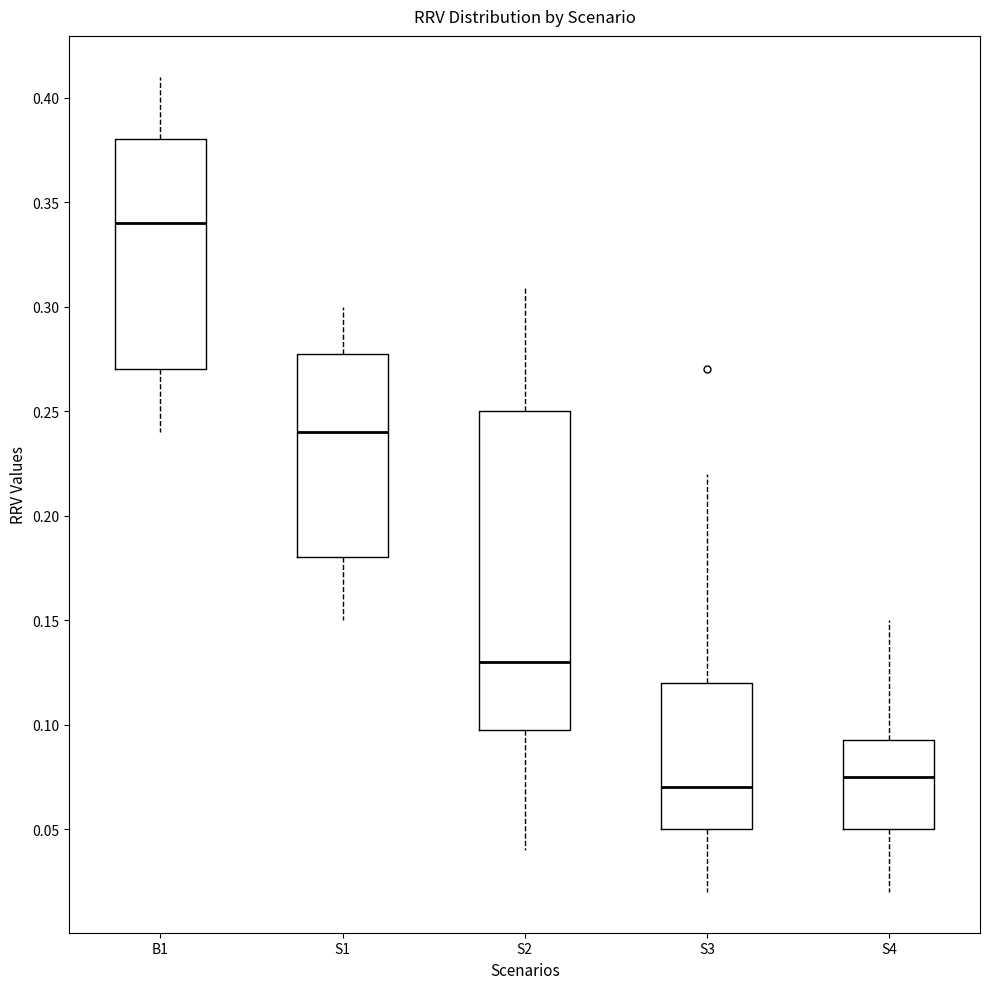

Where is the lower edge of the box for B1 on the y-axis? The values are not printed on the chart, so give them approximately, as read against the axis.

0.270